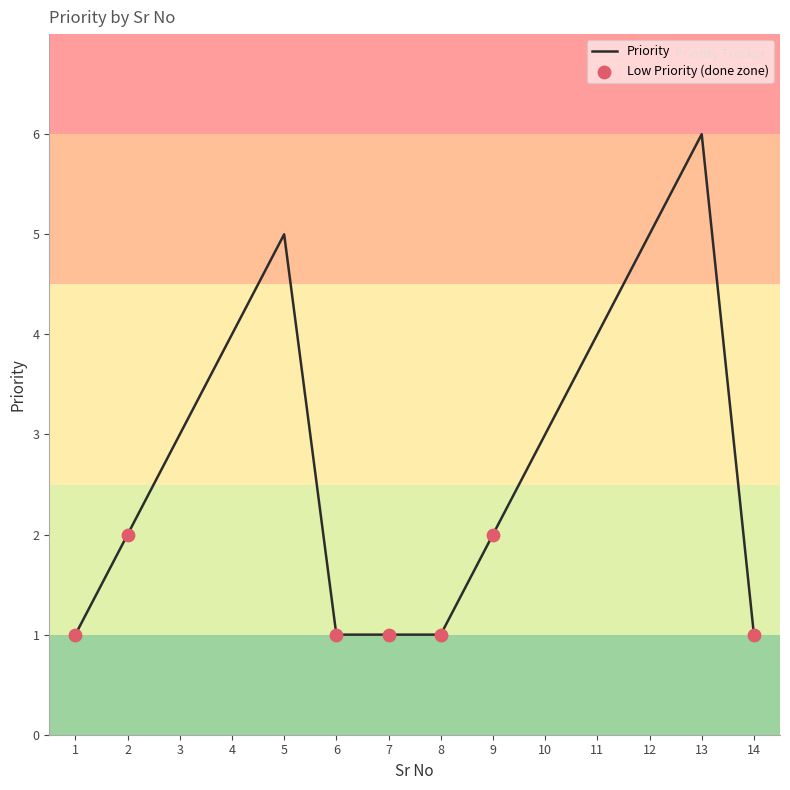

Between 10 and 6, which is larger?

10